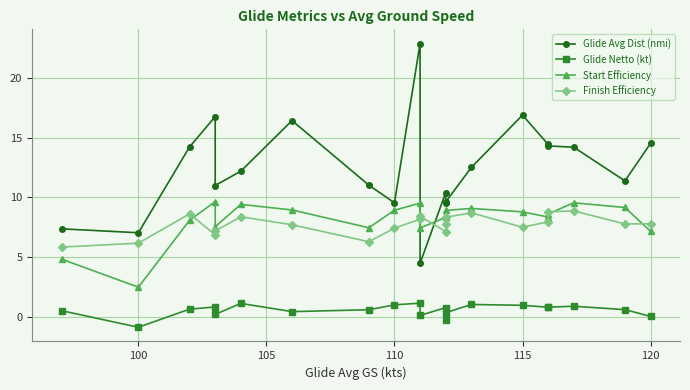

Which series changed the most between 95 and 15?

Glide Avg Dist (nmi)